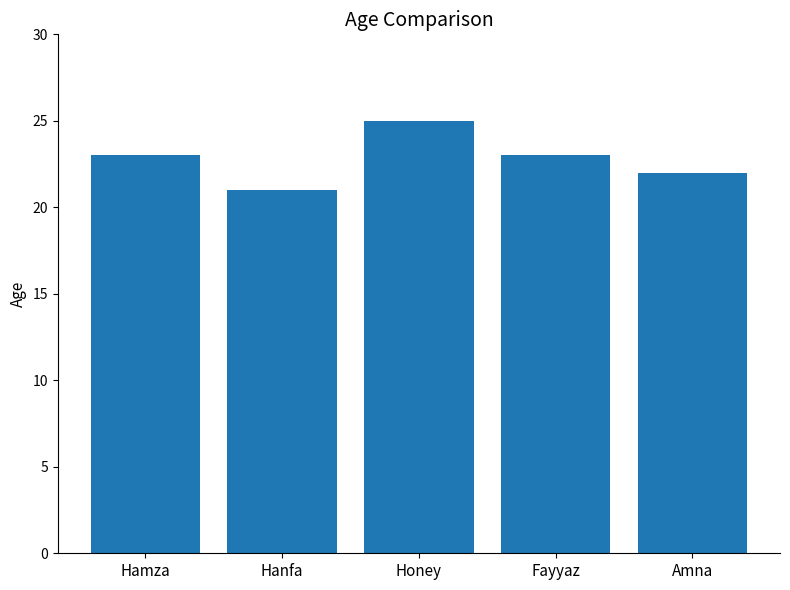

What is the label of the 5th bar from the left?

Amna